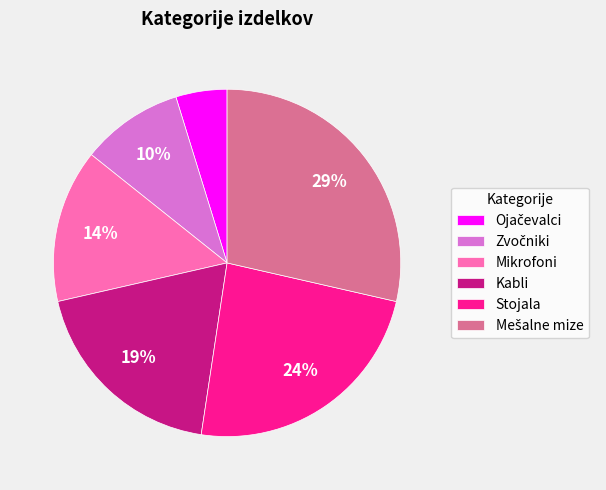

How many slices are in this pie chart?

6